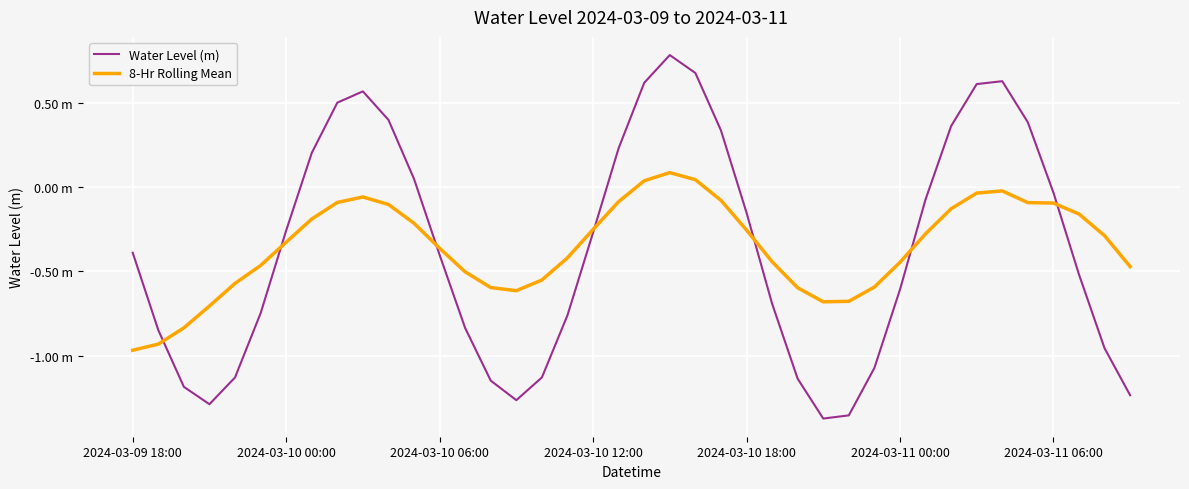

What is the value of the 8-Hr Rolling Mean point at the 12th from the left?

-0.2